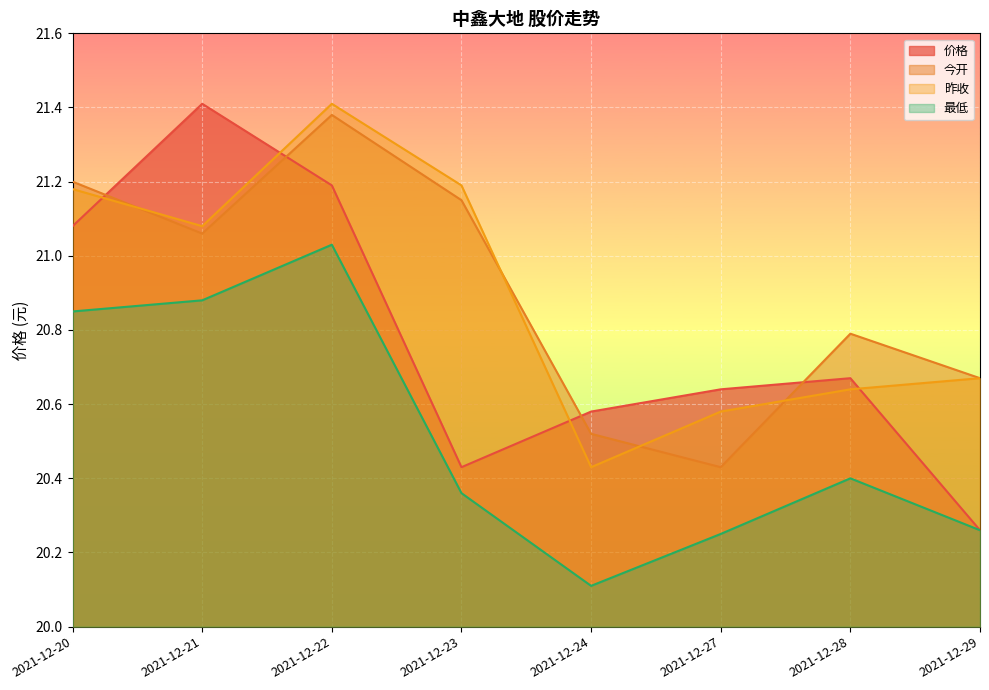

At 2021-12-22, list the series in order from largest to smallest.

昨收, 今开, 价格, 最低